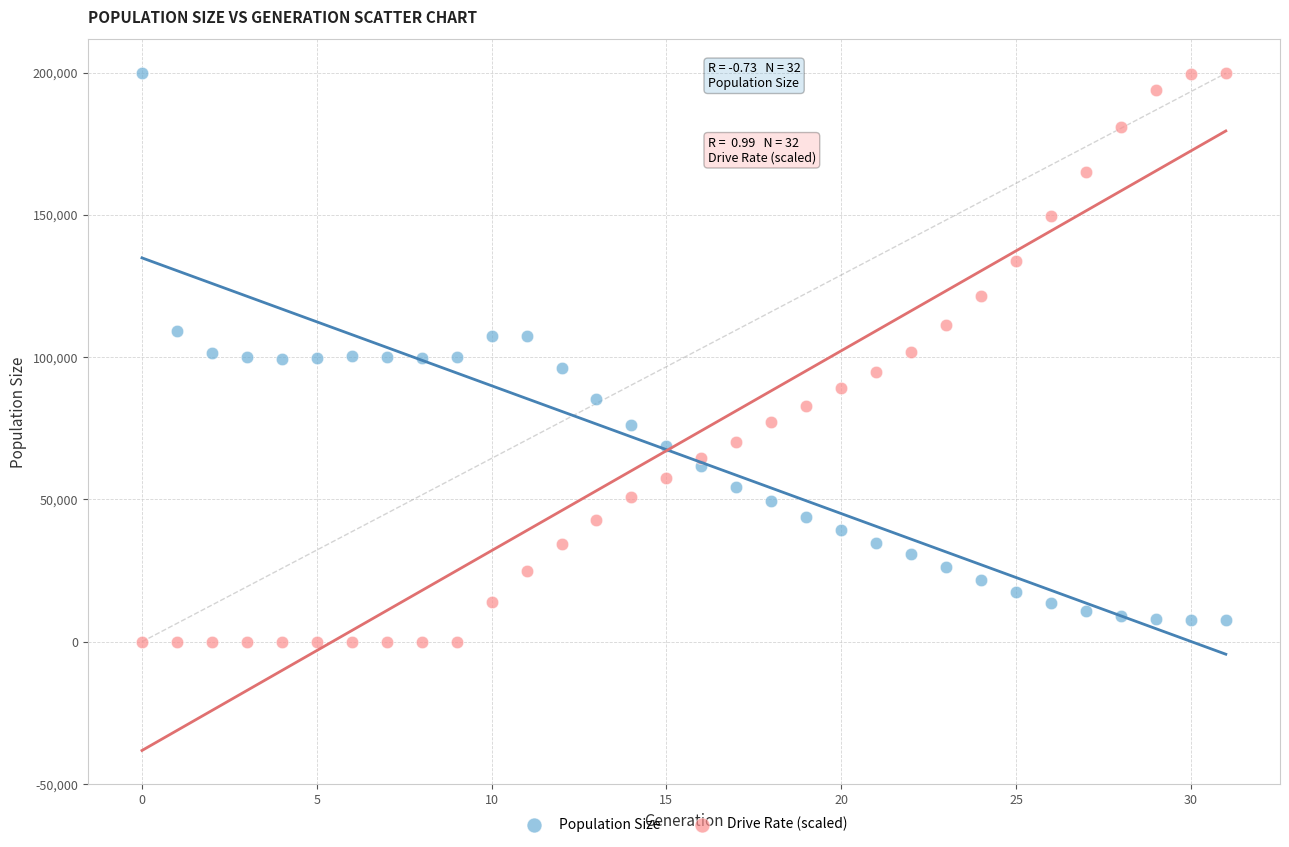

Across all data points, what is the range of Y values (max minus min)?

199741.0